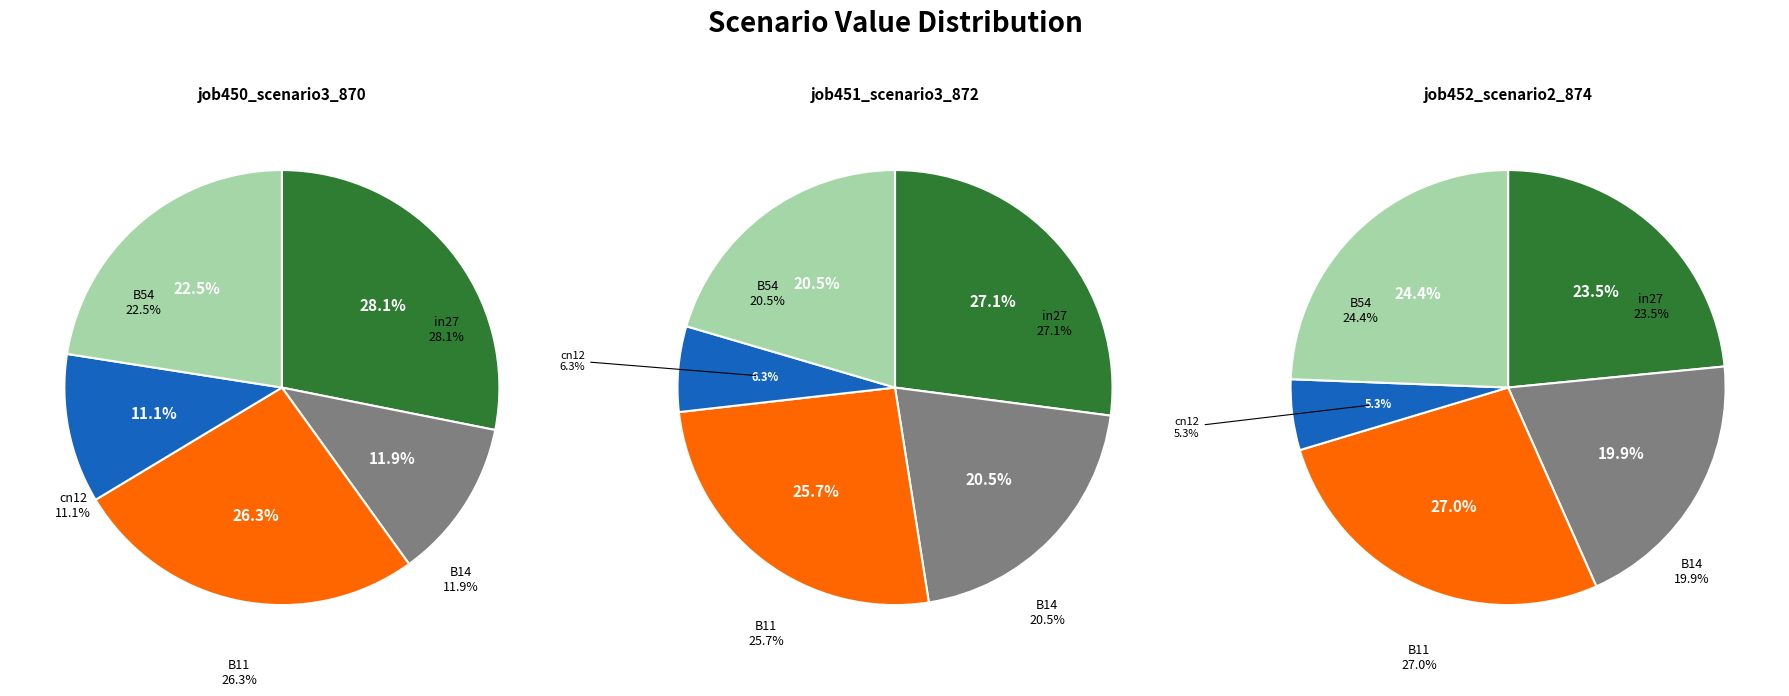

Do B54 and B14 together represent more than half of the pie?

No